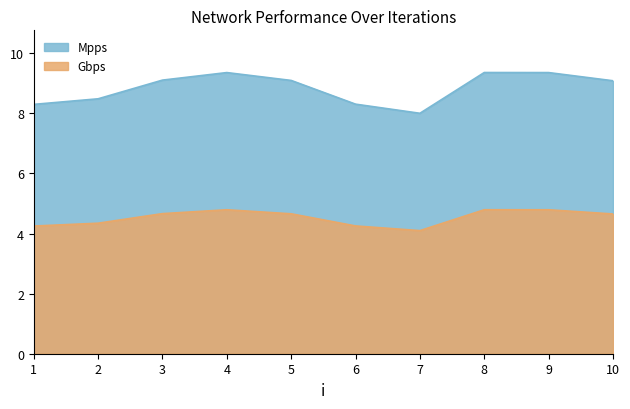

Which category has the lowest value in the Gbps series?

7